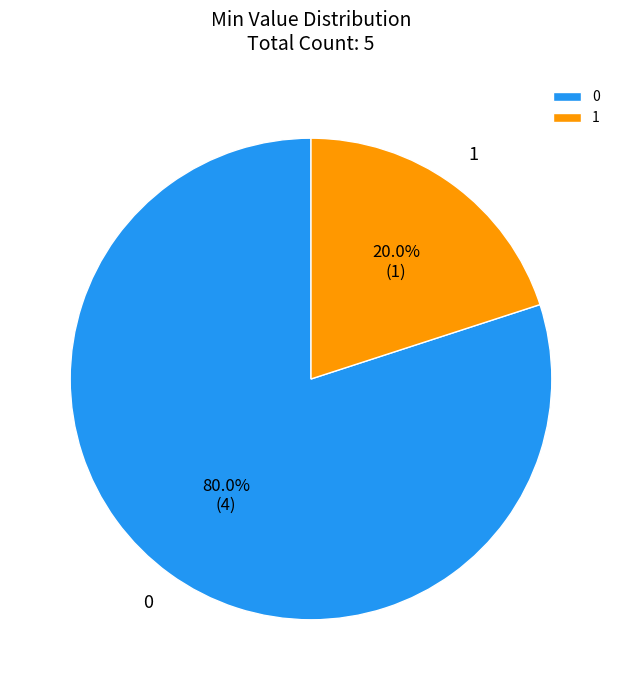

Which category has the smallest portion of the pie?

1